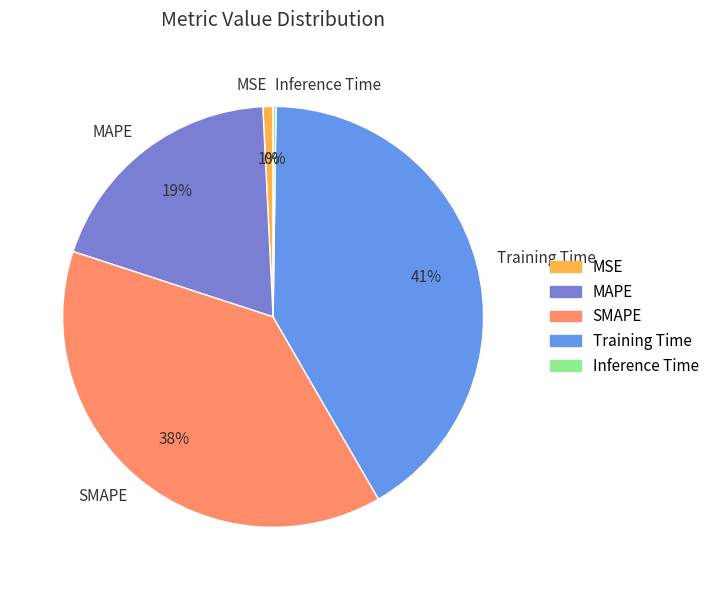

What percentage is the SMAPE slice, to the nearest percent?

38%